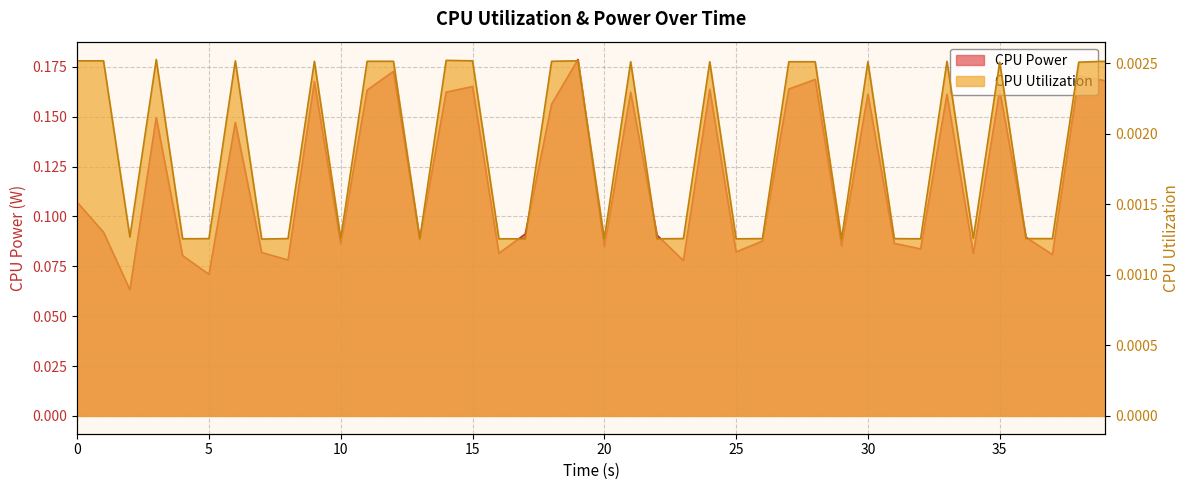

At how many categories does at least one series exceed 0?

40